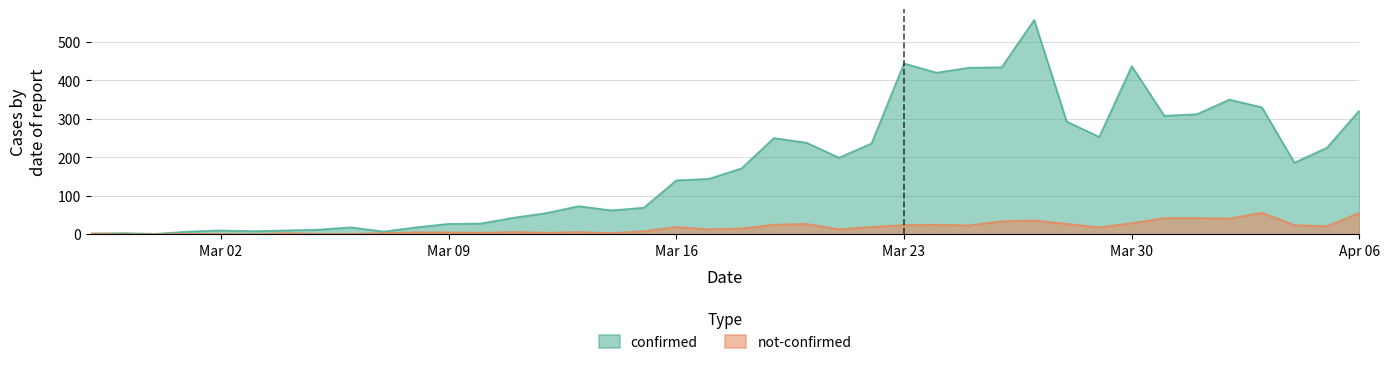

What are all the series names shown in the legend?

confirmed, not-confirmed